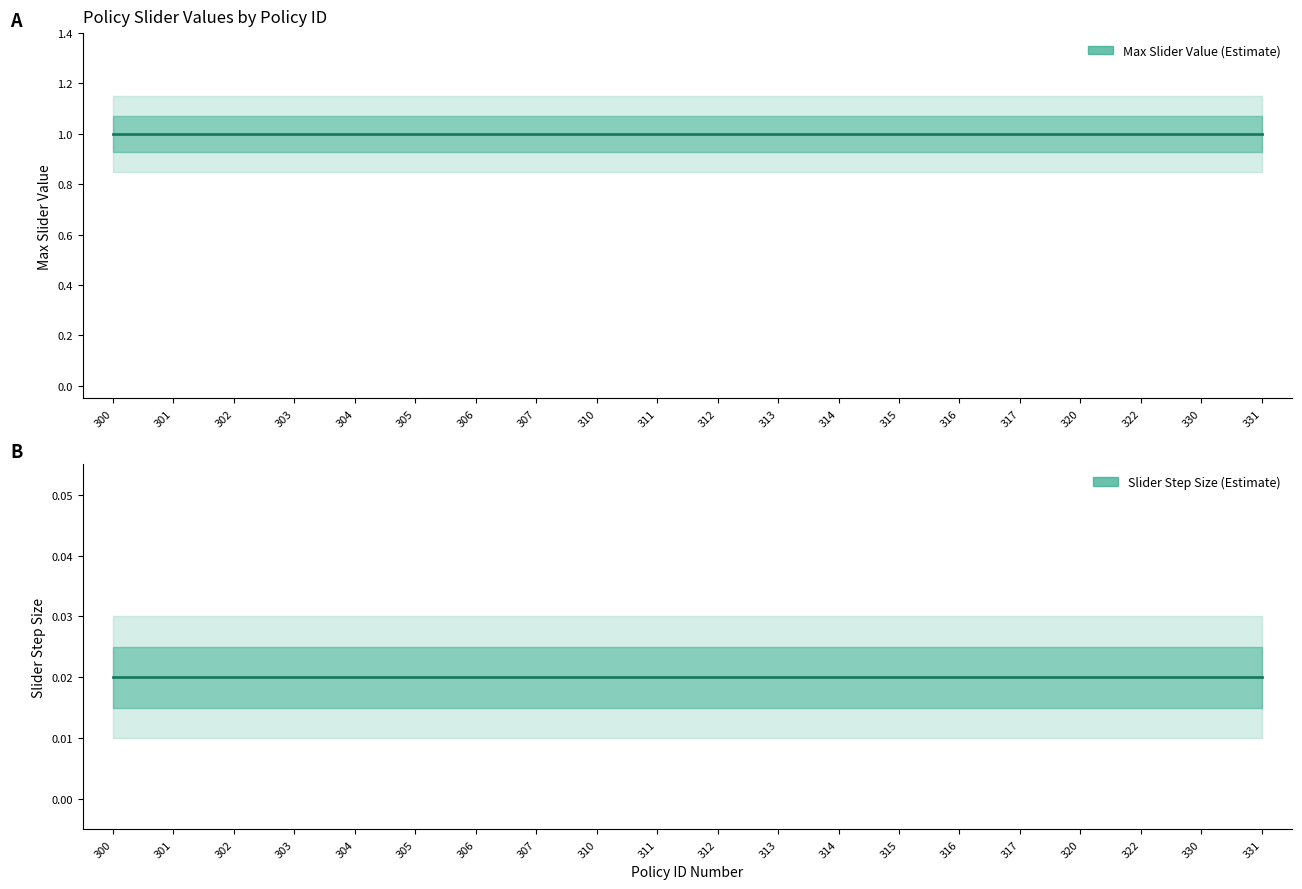

How many lines are shown in the chart?

2